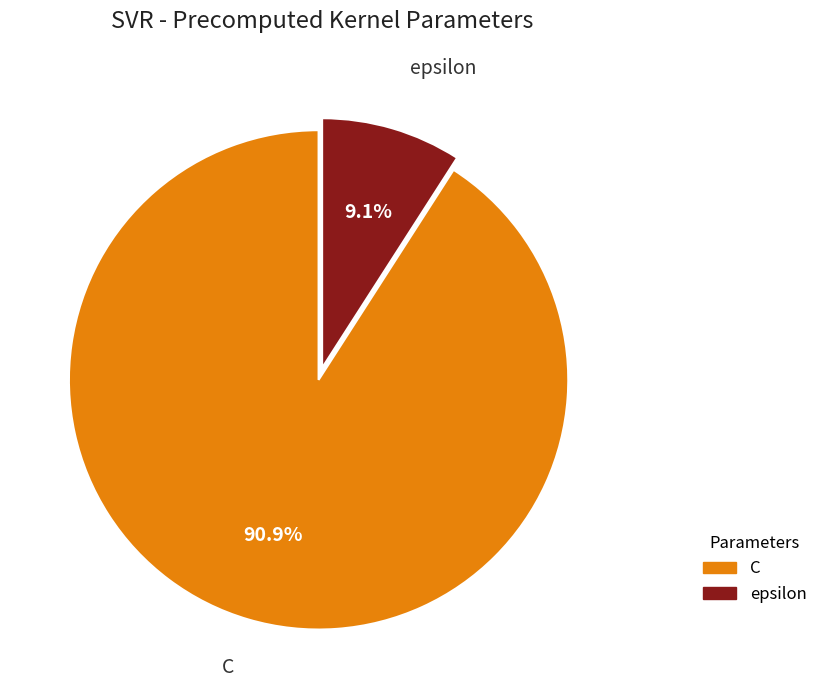

What percentage is the C slice, to the nearest percent?

91%